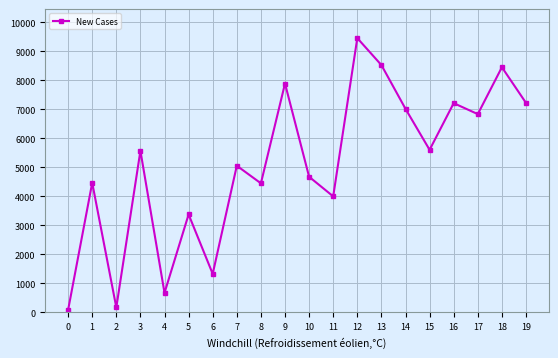

How many values are below 5566?

10